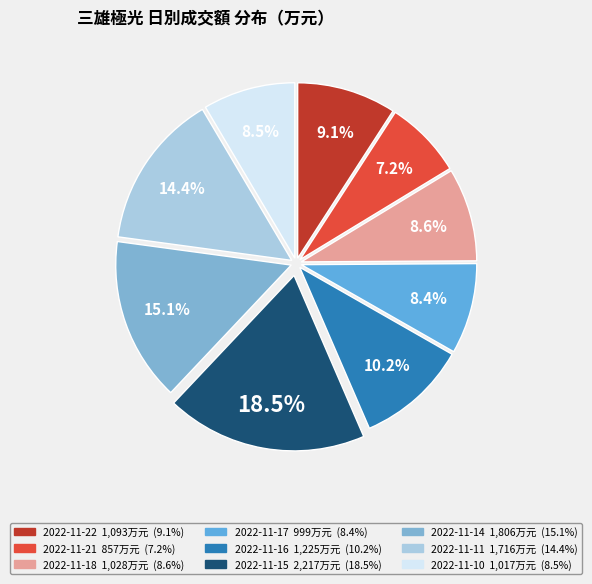

Count the number of slices in the pie.

9